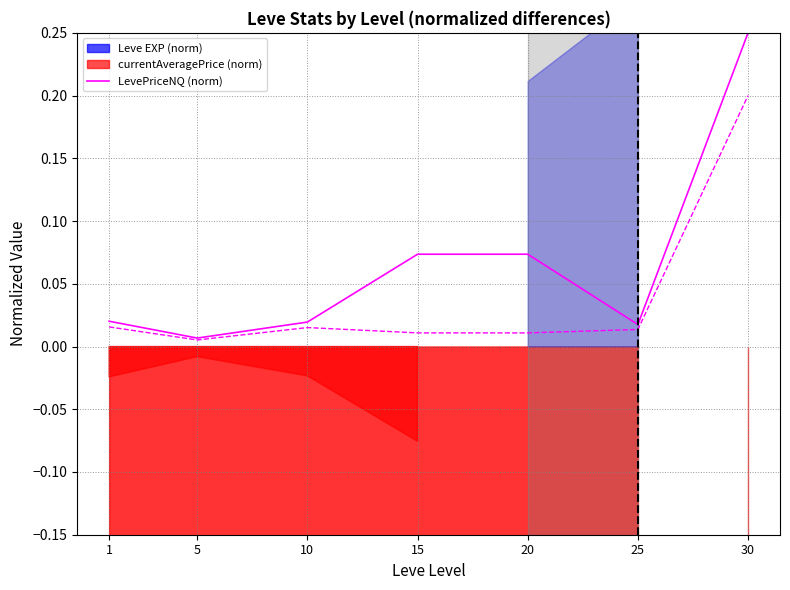

What is the difference between the values at 15 and 5?

0.1